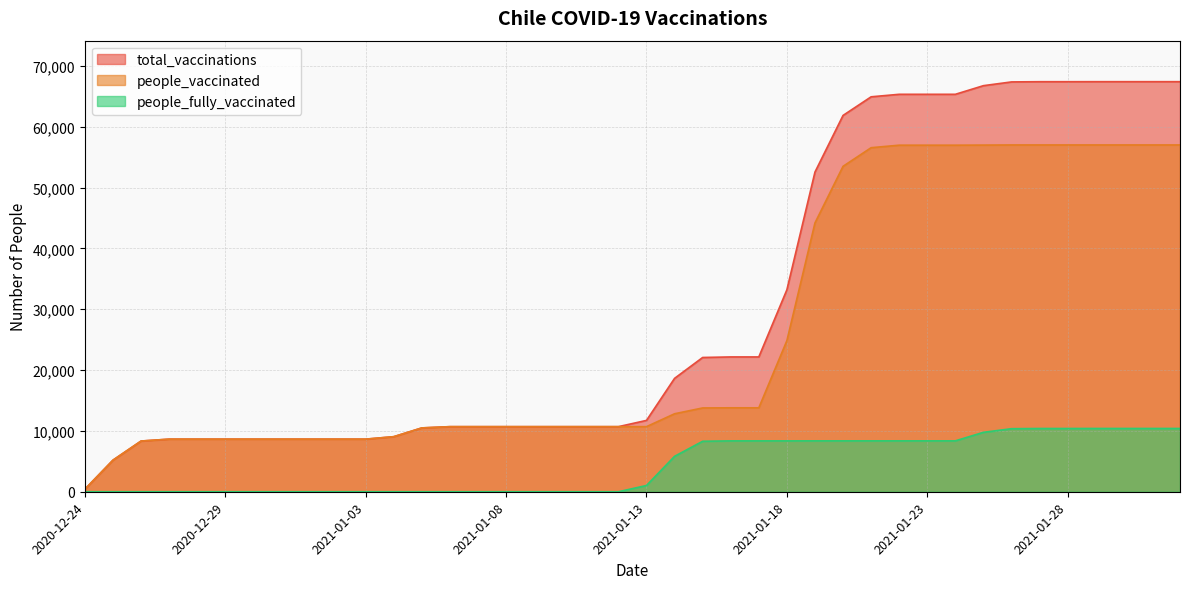

What are all the series names shown in the legend?

total_vaccinations, people_vaccinated, people_fully_vaccinated